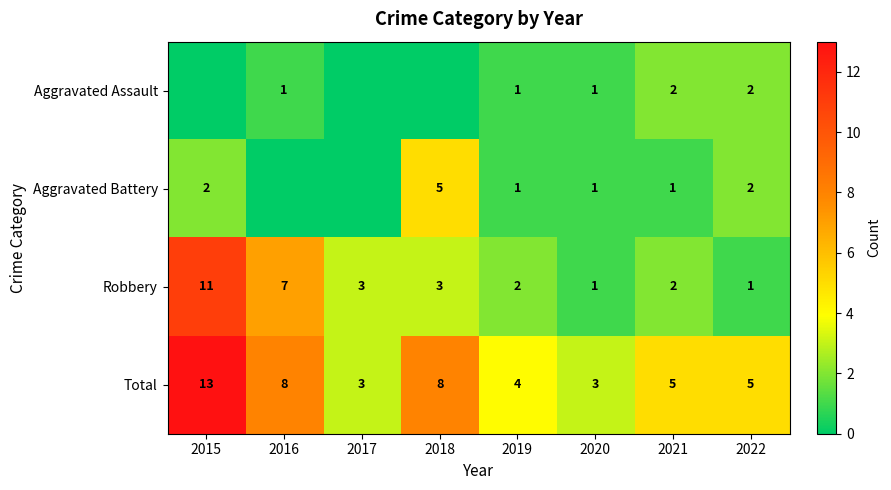

At how many categories does at least one series exceed 10?

1